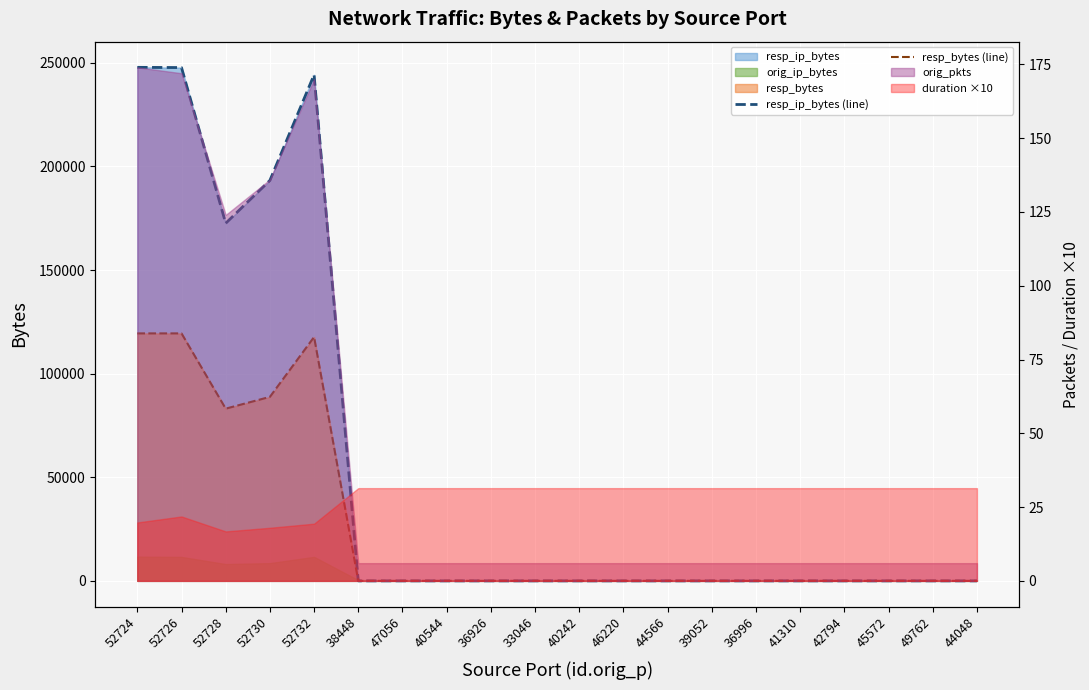

Which series has the widest spread of values?

resp_ip_bytes (line)